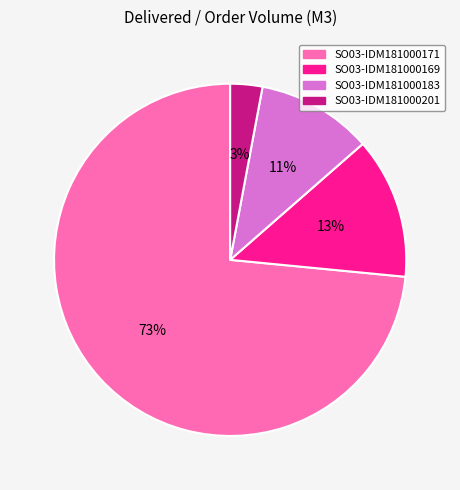

Rank the categories by value from highest to lowest.

SO03-IDM181000171, SO03-IDM181000169, SO03-IDM181000183, SO03-IDM181000201